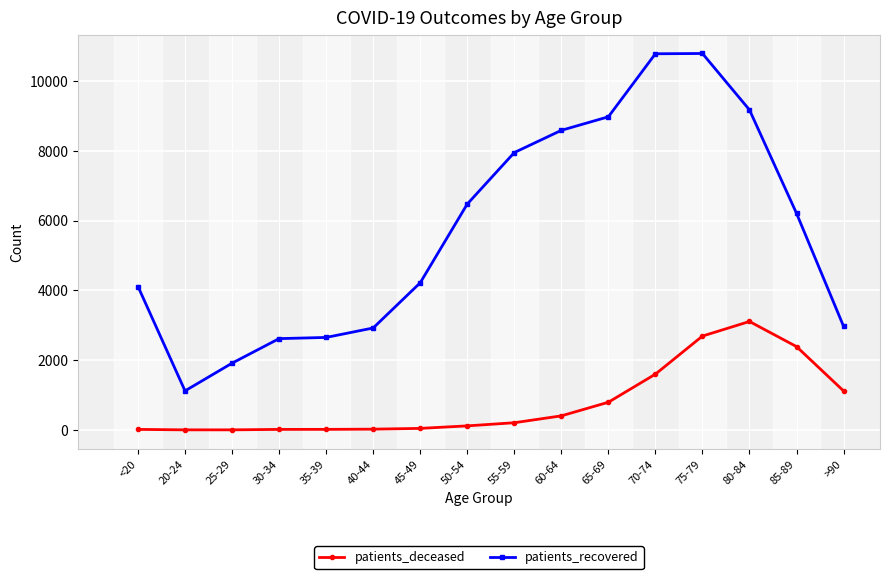

True or false: patients_recovered has more than 2 points higher than both neighbors.

False